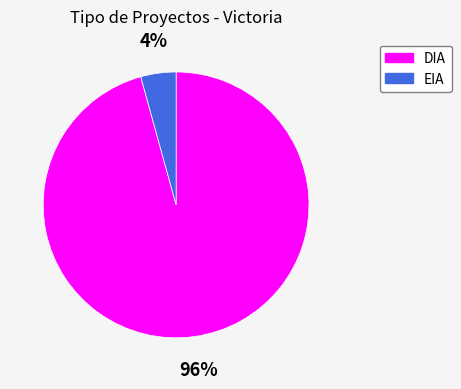

Is it true that EIA is 4% of the pie?

True